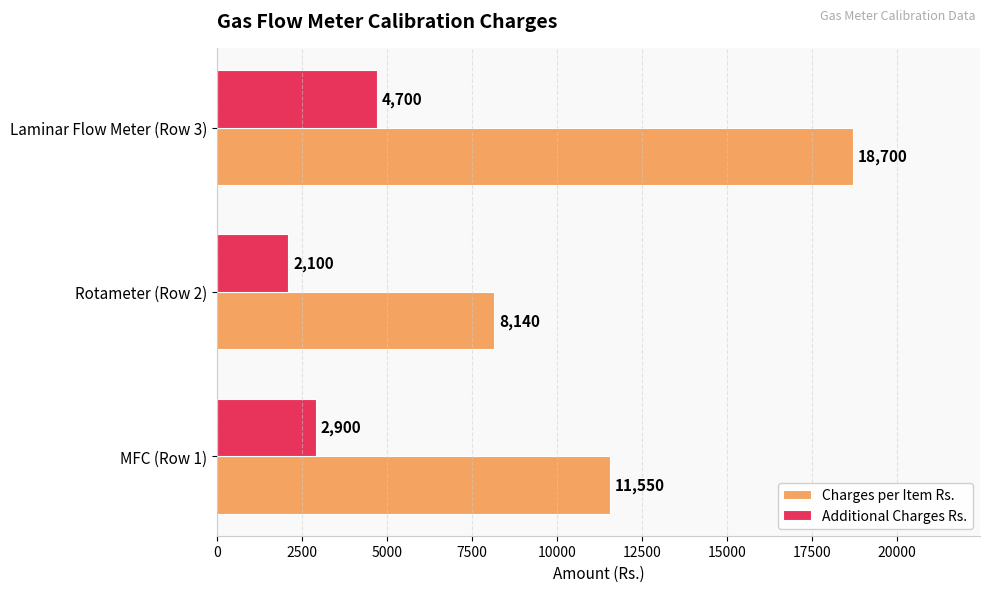

What is the minimum value for Additional Charges Rs.?

2100